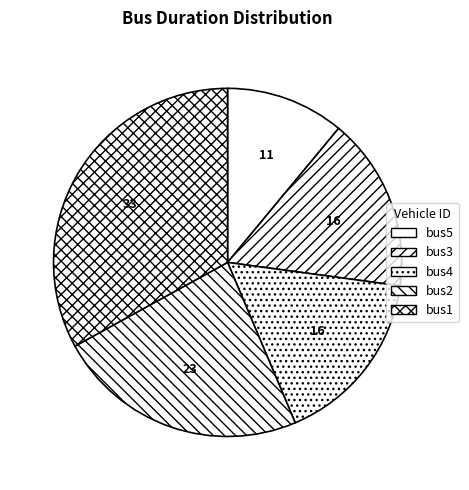

The bus2 slice represents 15% of the pie. True or false?

False